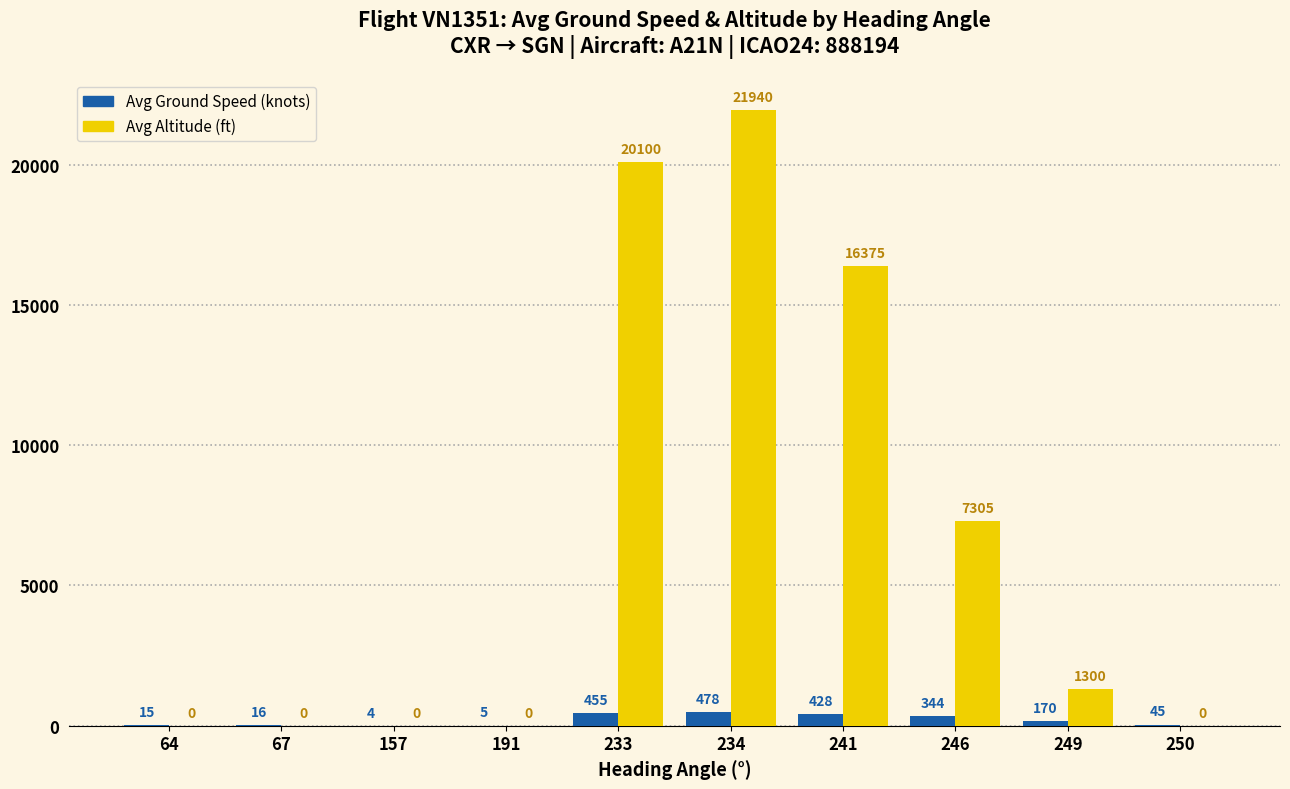

Is it true that Avg Ground Speed (knots) equals 344.0 at 246?

True